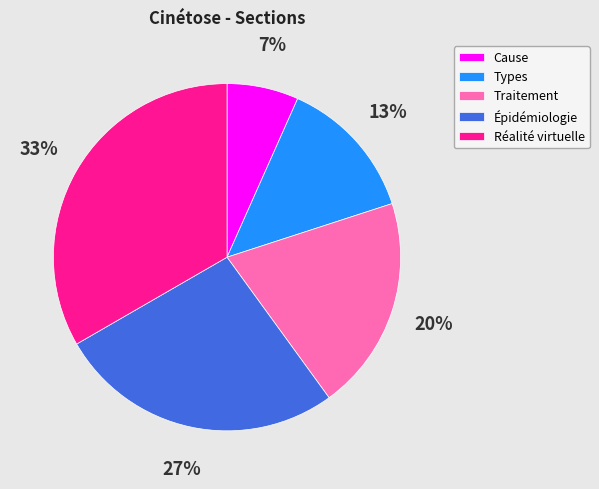

How many segments does this pie chart have?

5